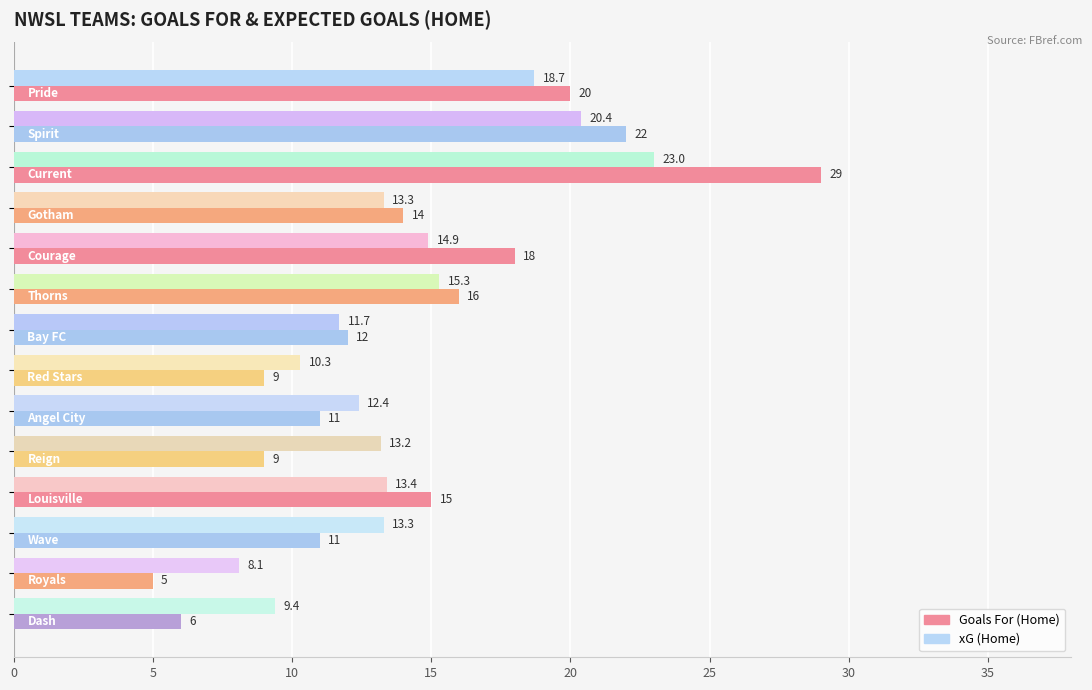

Which series has the largest total across all categories?

xG (Home)